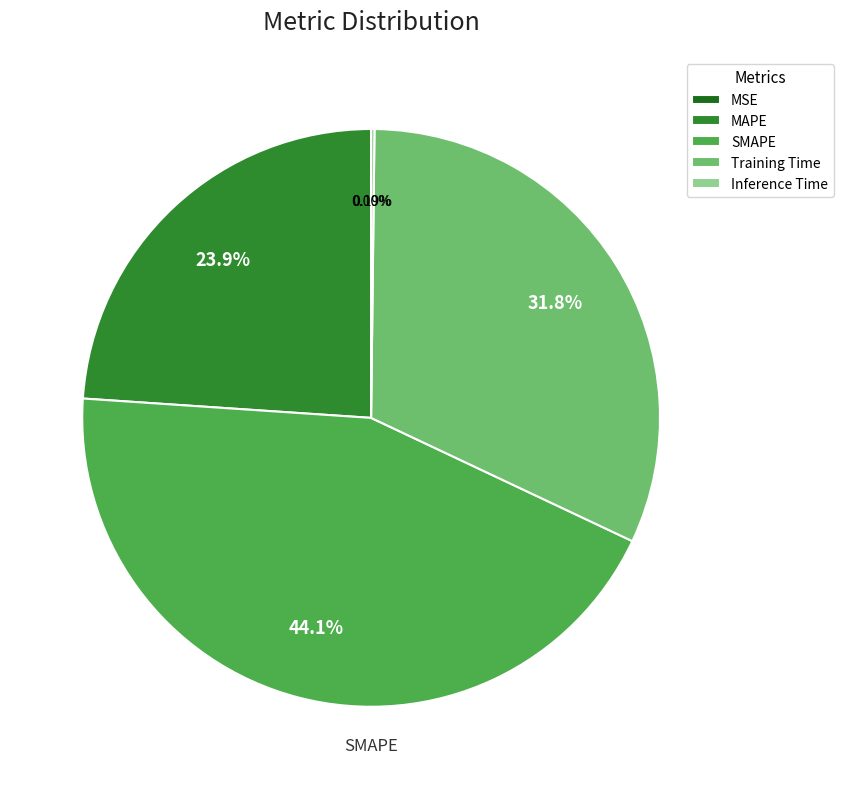

Do Training Time and SMAPE together represent more than half of the pie?

Yes